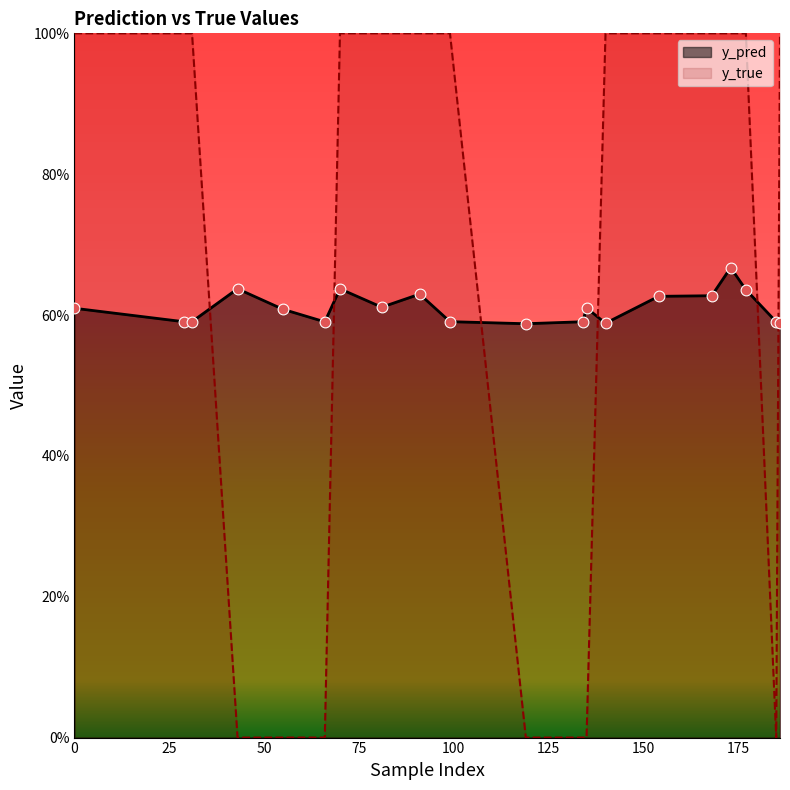

Which series has the largest total across all categories?

y_true